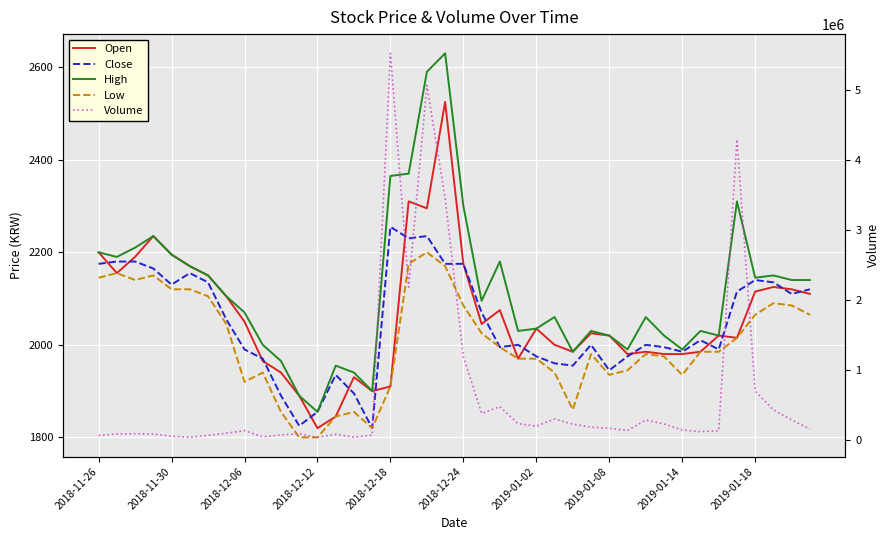

Reading left to right, list all the values displayed in this chart.

Open: 2200	2155	2190	2235	2195	2170	2150	2105	2050	1965	1940	1890	1820	1845	1930	1900	1910	2310	2295	2525	2175	2045	2075	1970	2035	2000	1985	2025	2020	1980	1985	1980	1980	1985	2020	2015	2115	2125	2120	2110
Close: 2175	2180	2180	2165	2130	2155	2135	2055	1990	1970	1890	1825	1855	1935	1895	1820	2255	2230	2235	2175	2175	2070	1995	2000	1975	1960	1955	2000	1945	1975	2000	1995	1985	2010	1990	2115	2140	2135	2110	2120
High: 2200	2190	2210	2235	2195	2170	2150	2105	2070	2000	1965	1890	1855	1955	1940	1900	2365	2370	2590	2630	2300	2095	2180	2030	2035	2060	1985	2030	2020	1990	2060	2020	1990	2030	2020	2310	2145	2150	2140	2140
Low: 2145	2155	2140	2150	2120	2120	2105	2045	1920	1940	1855	1800	1800	1845	1855	1820	1910	2175	2200	2170	2085	2025	1995	1970	1970	1940	1860	1980	1935	1945	1980	1975	1935	1985	1985	2015	2065	2090	2085	2065
Volume: 65811	87427	90507	86652	53292	39539	68008	97017	134002	45070	73891	88337	38243	80619	41347	69900	5521963	2184256	5065708	3452651	1192759	380960	476642	234166	197115	300366	226406	183278	168673	135826	285107	230186	143352	118835	132900	4293215	698688	430411	287670	157698